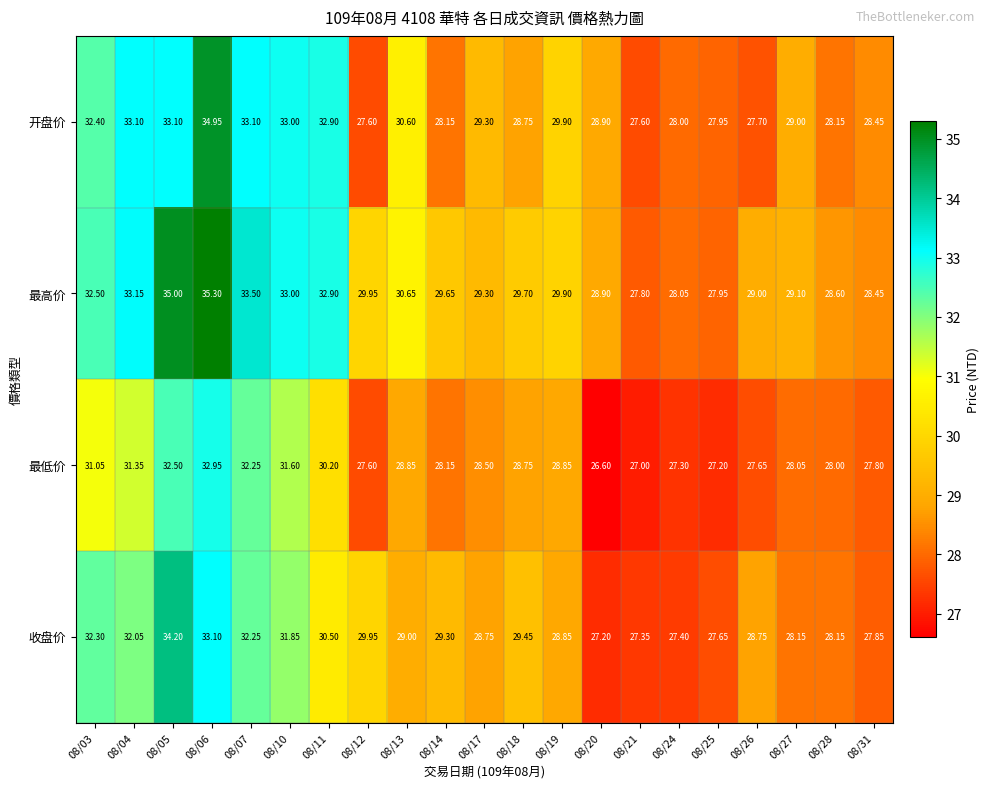

List the series in order of their overall mean, highest first.

最高价, 开盘价, 收盘价, 最低价